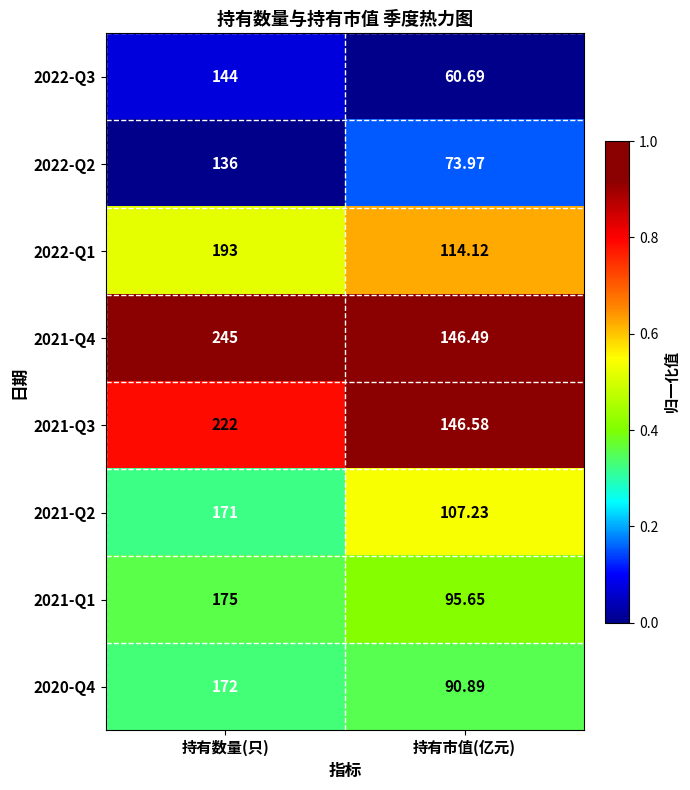

Which category has the highest value across all series?

持有数量(只)